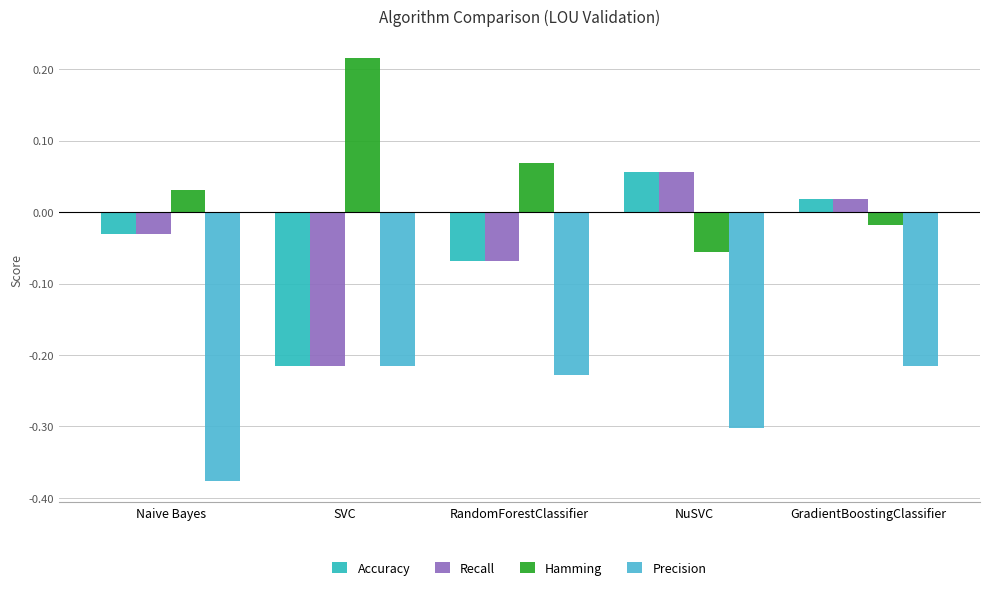

How many data points does each series have?

5